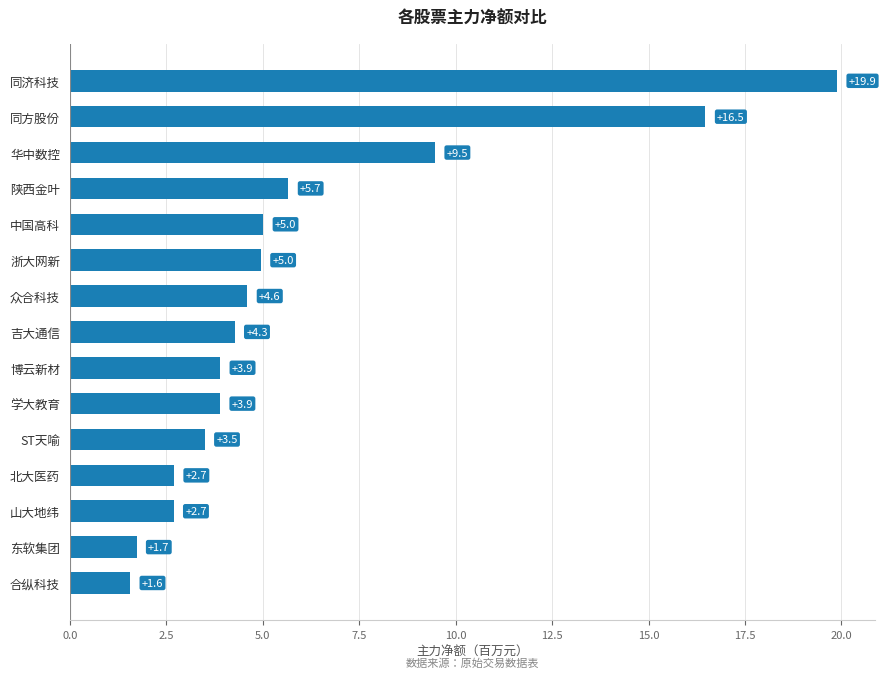

The chart shows a value of 3.9 at 学大教育. True or false?

True